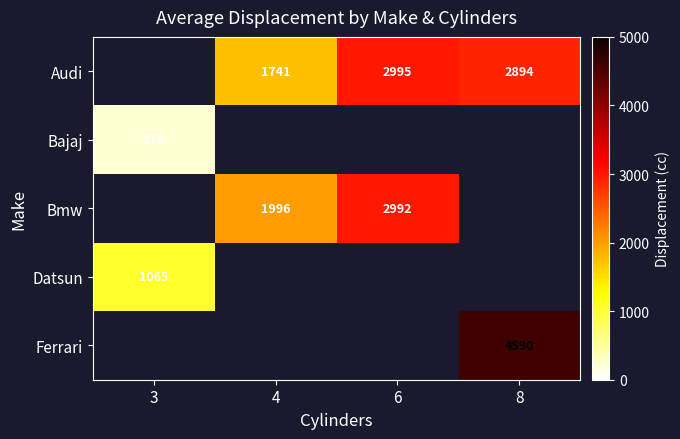

Between 6 and 4, which is larger?

6